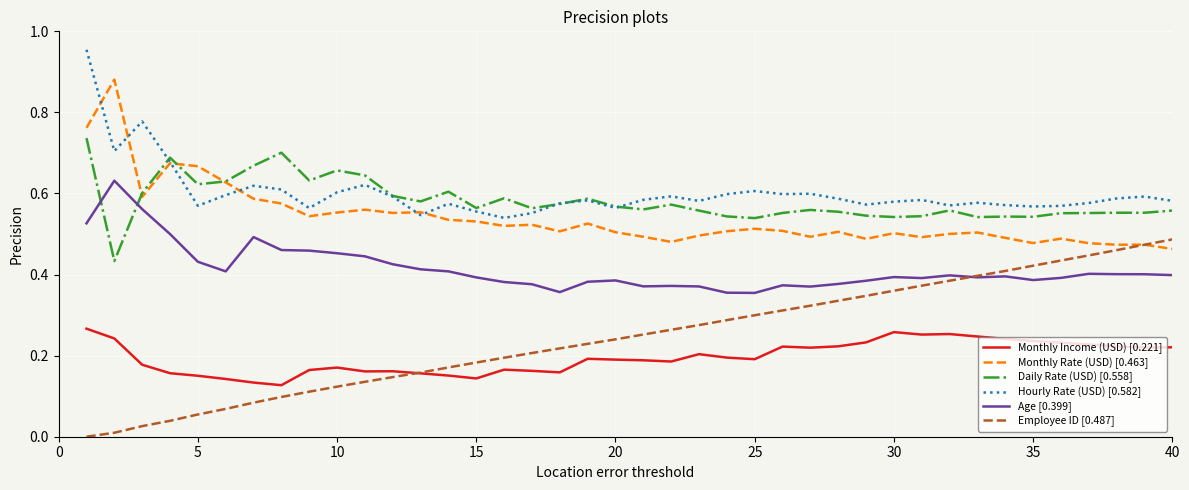

List the series in order of their peak value, lowest first.

Monthly Income (USD) [0.221], Employee ID [0.487], Age [0.399], Daily Rate (USD) [0.558], Monthly Rate (USD) [0.463], Hourly Rate (USD) [0.582]